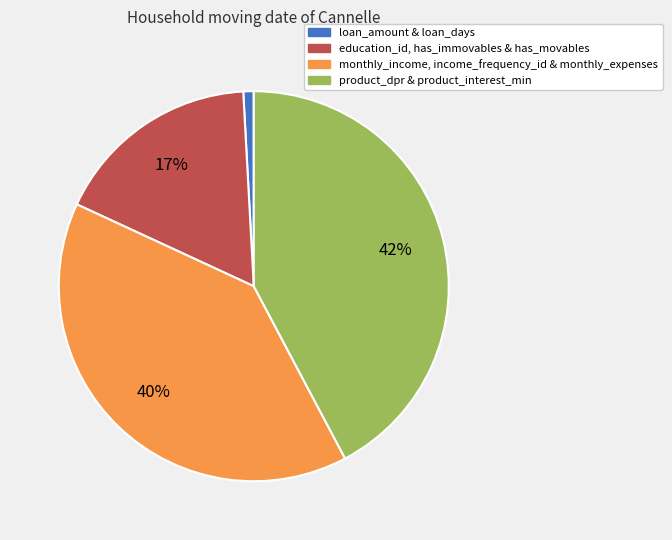

To the nearest percent, what is the average slice percentage?

25%